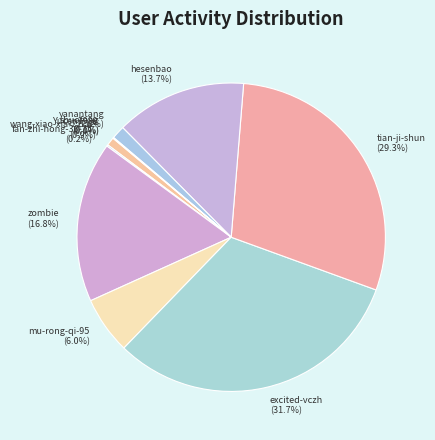

Between wang-xiao-xia-22-12 (0.9%) and mu-rong-qi-95 (6.0%), which is larger?

mu-rong-qi-95 (6.0%)